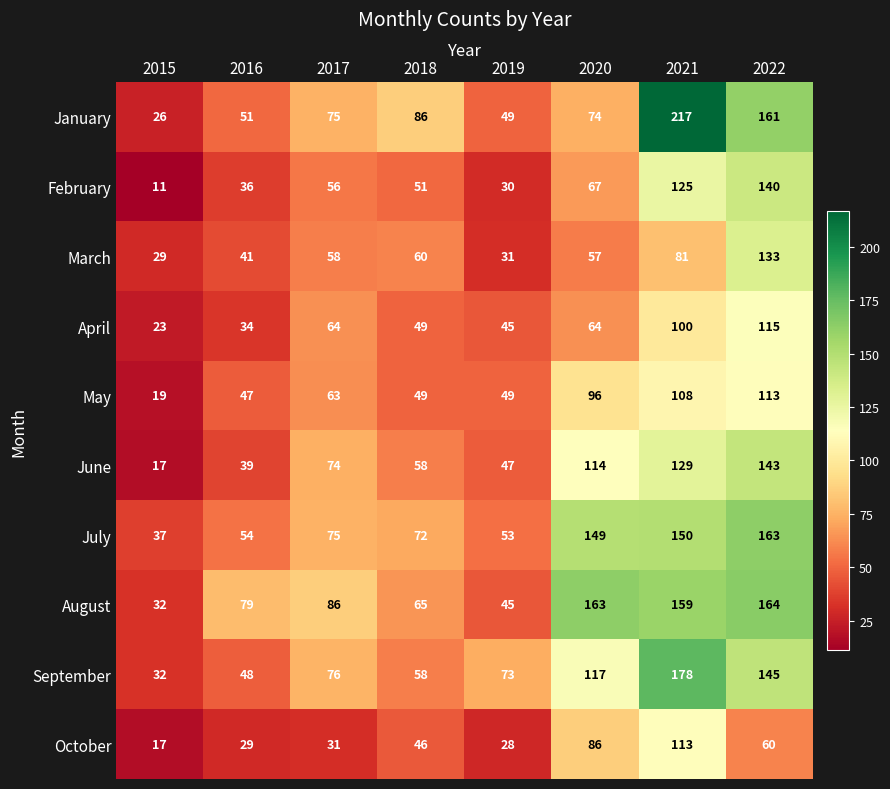

Which series has the largest range (max minus min)?

January